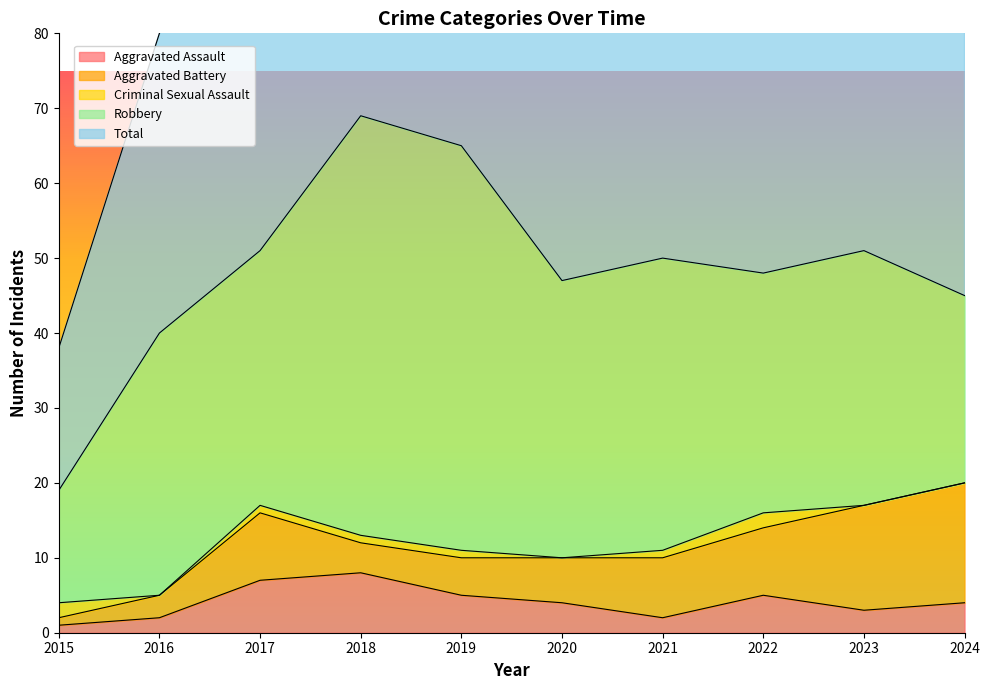

Which label corresponds to the smallest value in the chart?

2016